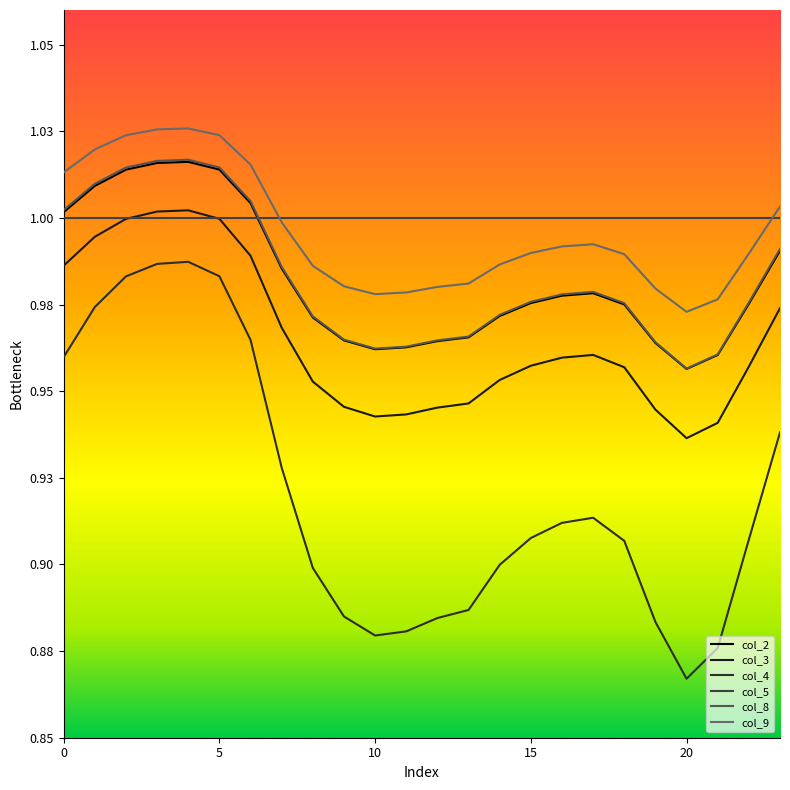

Does the chart have visible grid lines?

No